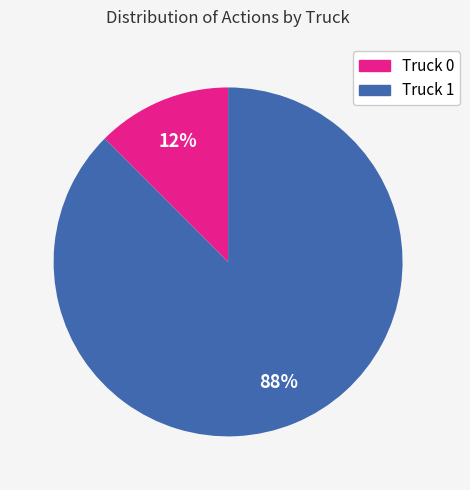

To the nearest percent, what is the combined percentage of Truck 0 and Truck 1?

100%